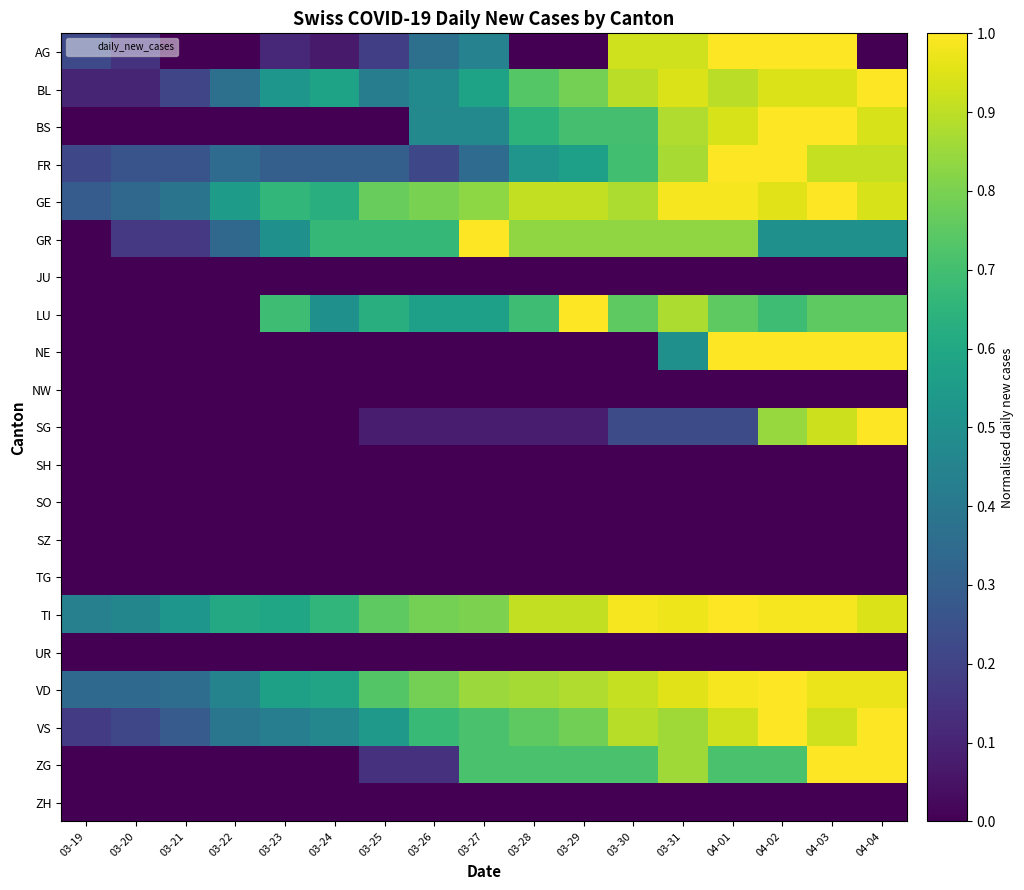

Rank the series at 03-20 from lowest to highest value.

BS, JU, LU, NE, NW, SG, SH, SO, SZ, TG, UR, ZG, ZH, BL, AG, GR, VS, FR, GE, VD, TI